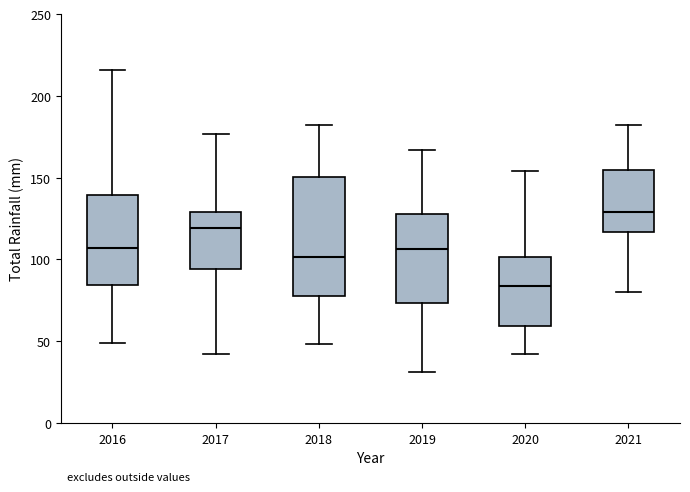

Where does the lower whisker of the box at x = 2021 end on the y-axis? The values are not printed on the chart, so give them approximately, as read against the axis.

80